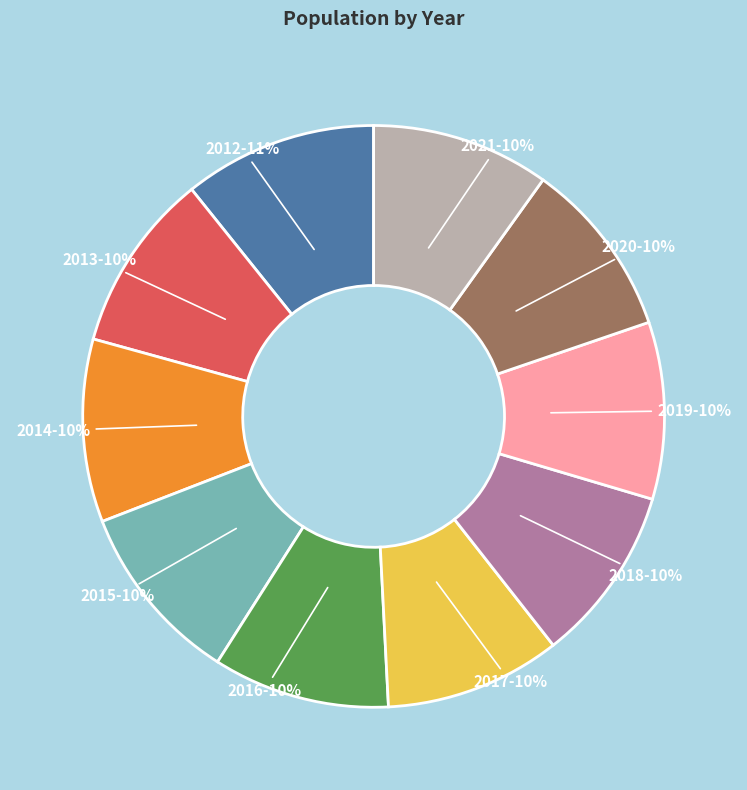

How many slices are in this pie chart?

10